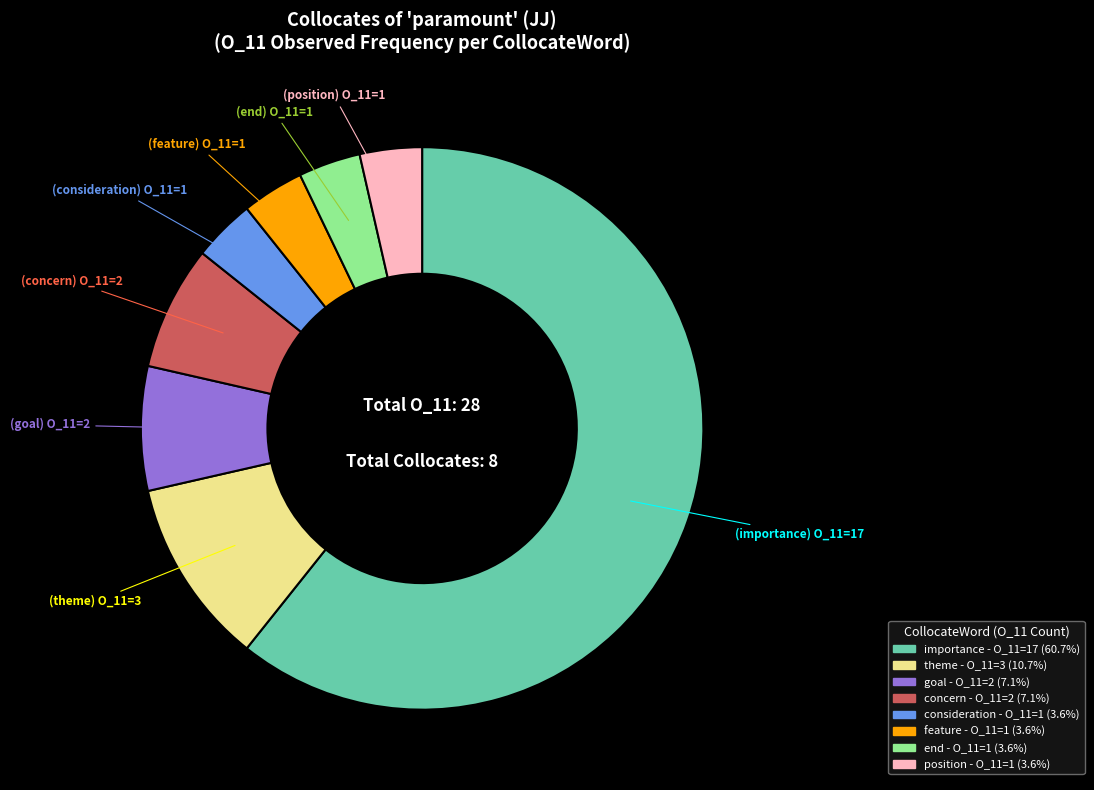

Is there any slice that represents more than half of the pie?

Yes